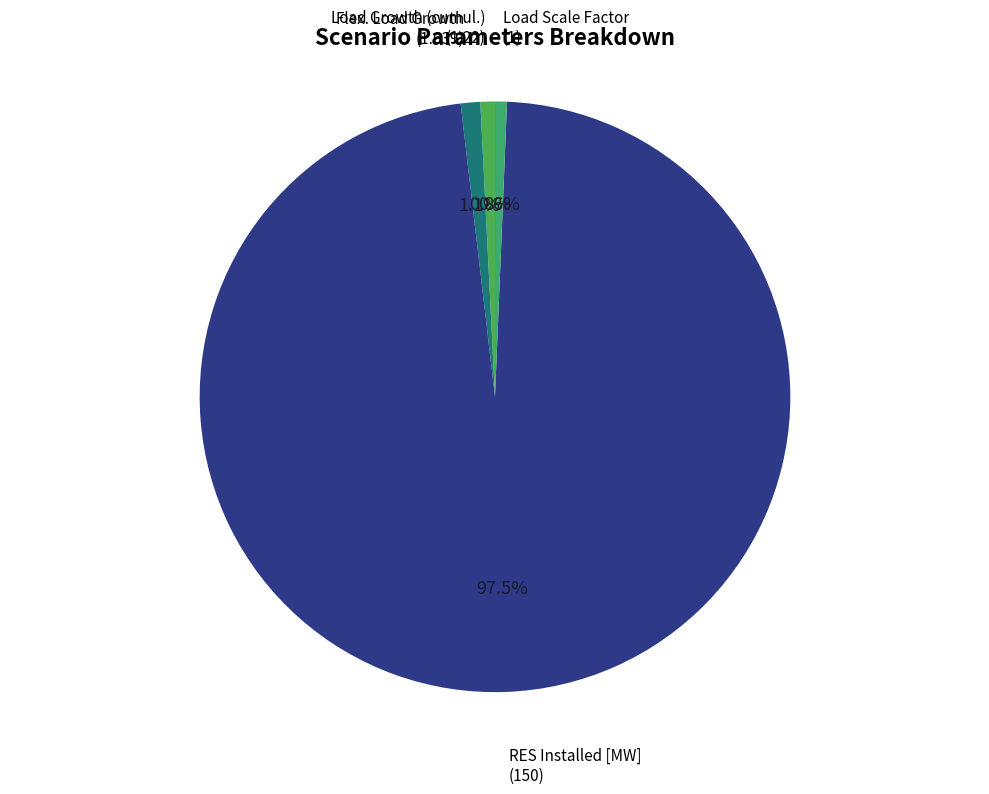

Which category has the biggest portion of the pie?

RES Installed [MW]